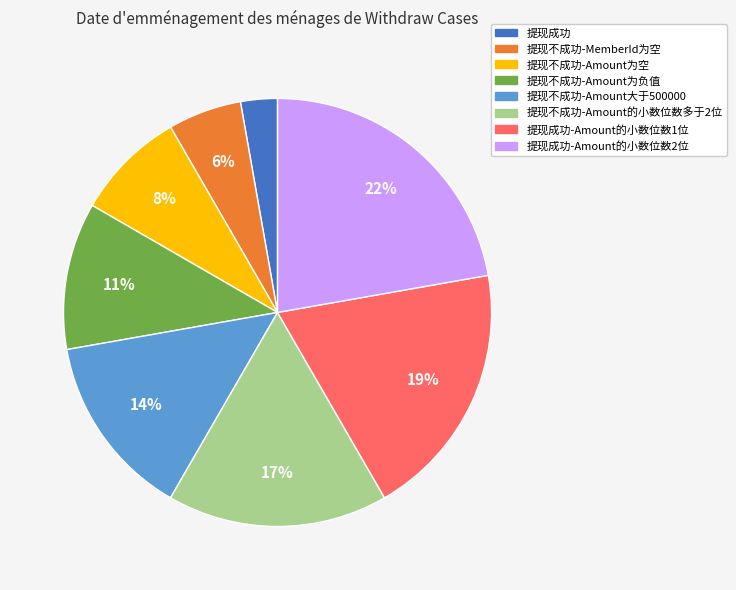

Is there any slice that represents more than half of the pie?

No